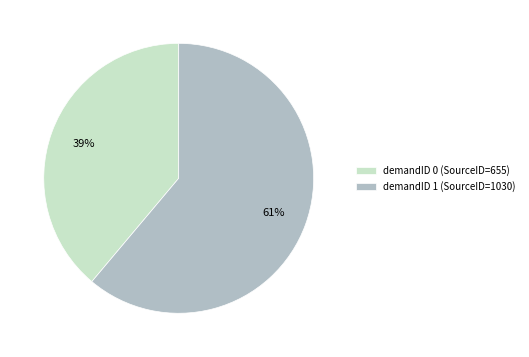

How many slices are in this pie chart?

2